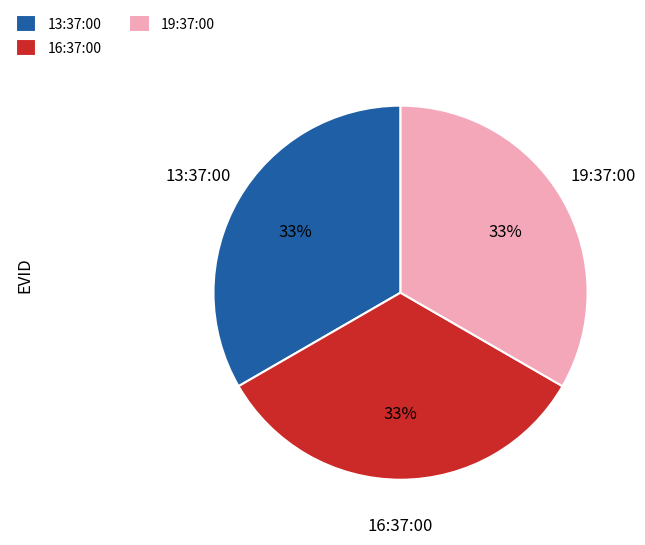

To the nearest percent, what portion does 19:37:00 represent?

33%